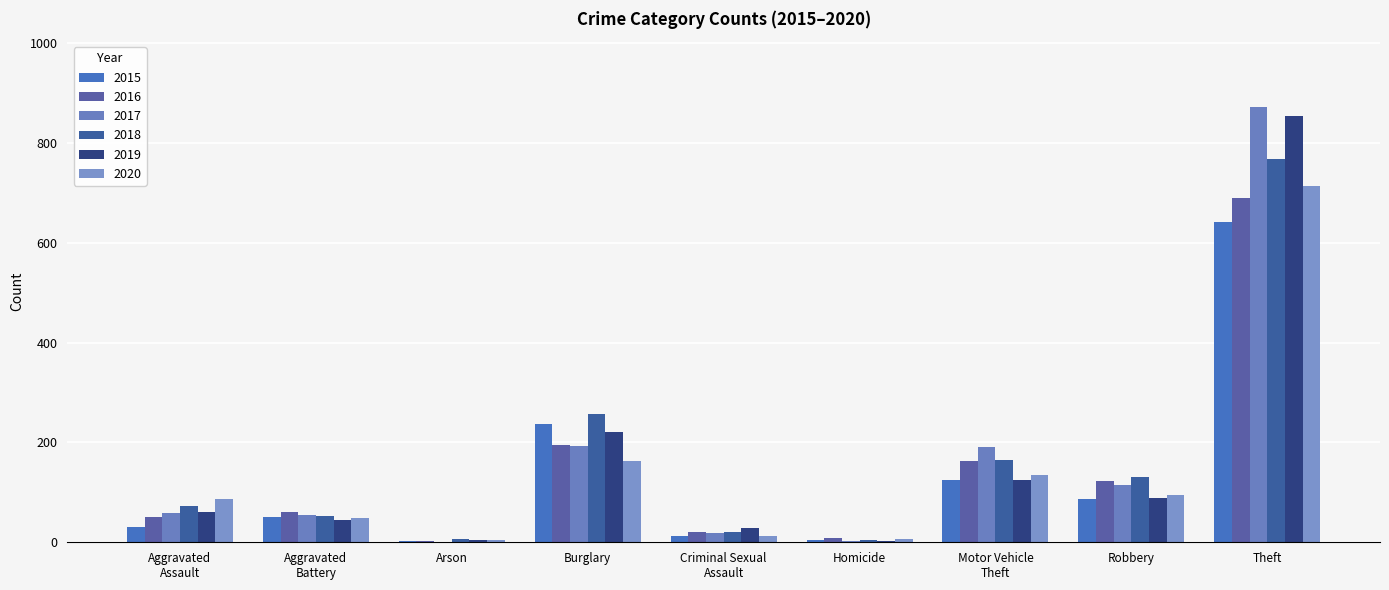

Where does the 2019 series first go above 61?

Burglary